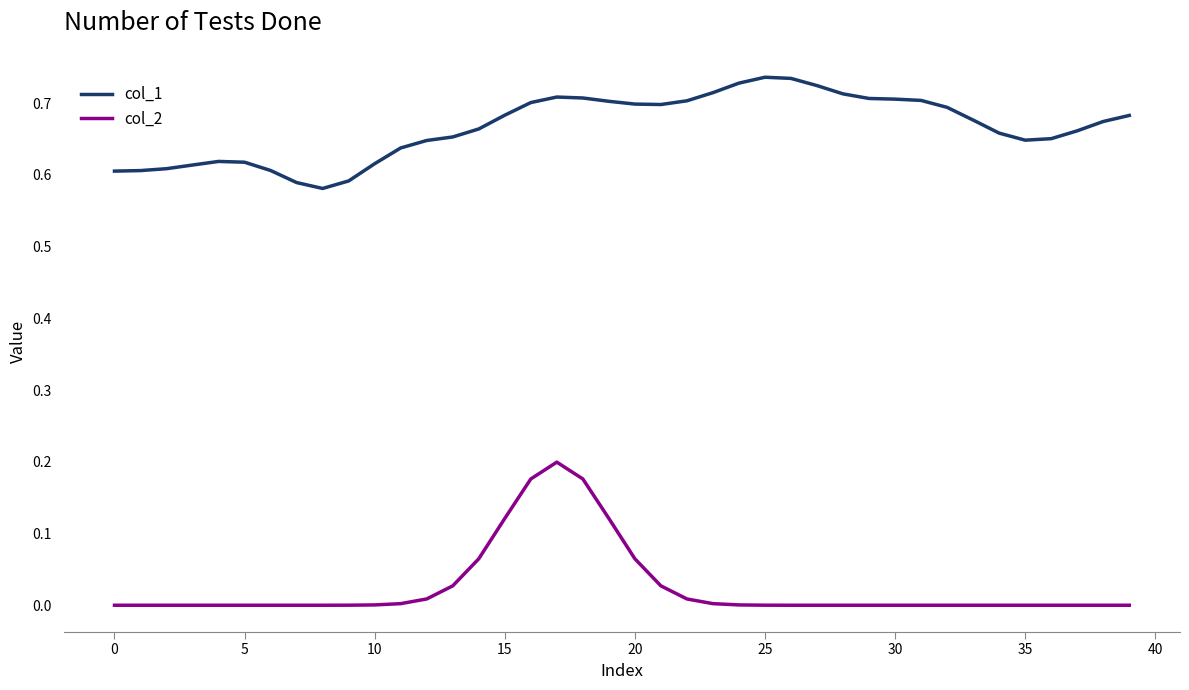

True or false: col_2 and col_1 cross at least once.

False